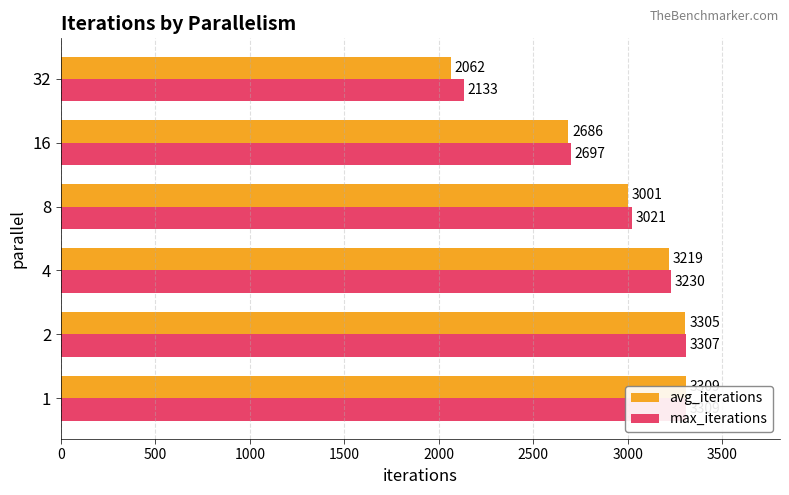

At how many categories does at least one series exceed 2546?

5